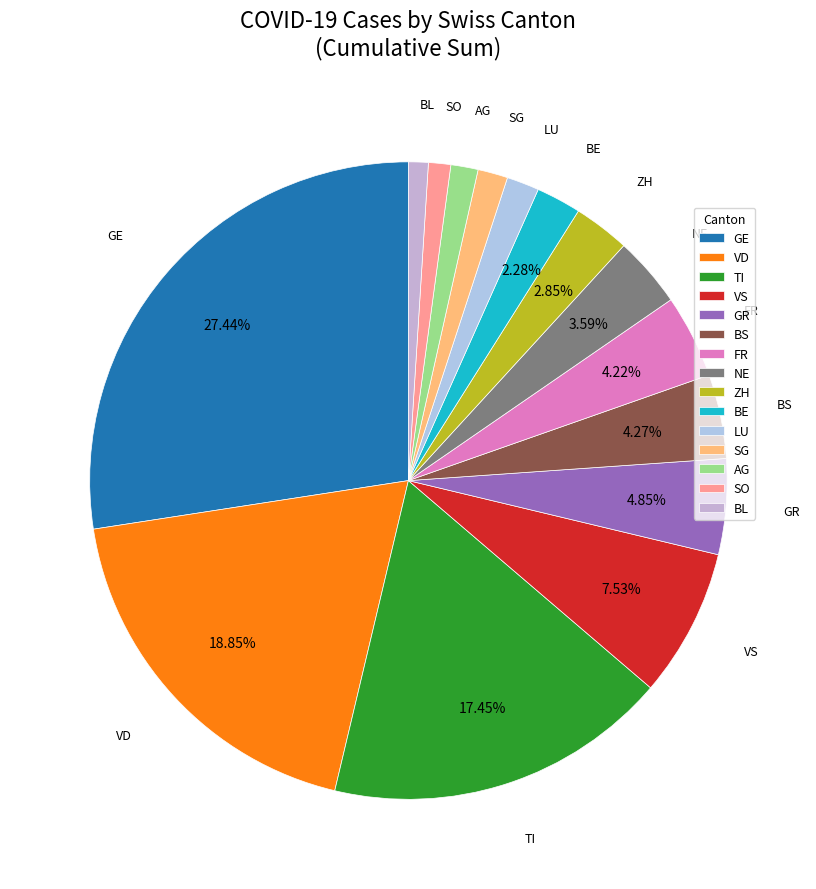

Do GE and LU together represent more than half of the pie?

No